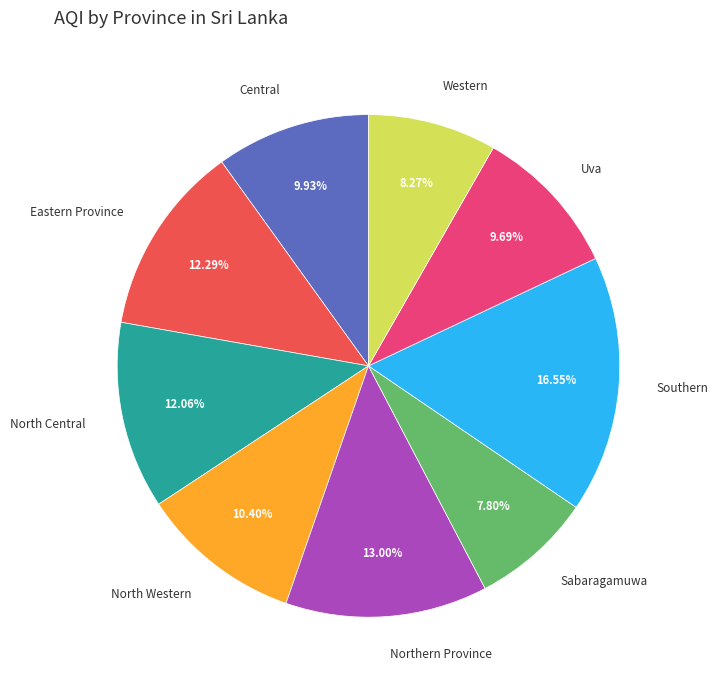

Between Sabaragamuwa and North Western, which is larger?

North Western